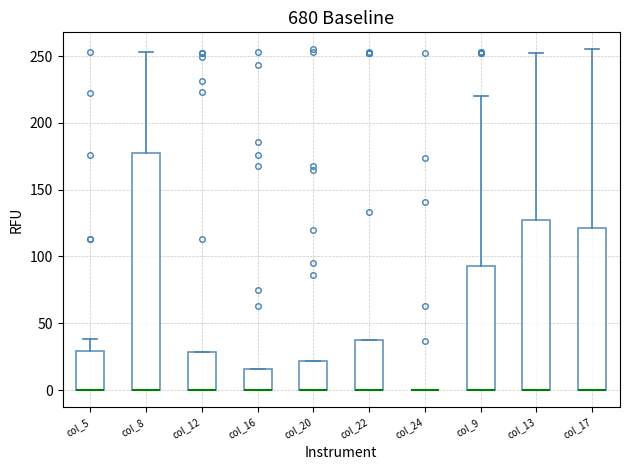

Where is the lower edge of the box for col_20 on the y-axis? The values are not printed on the chart, so give them approximately, as read against the axis.

0